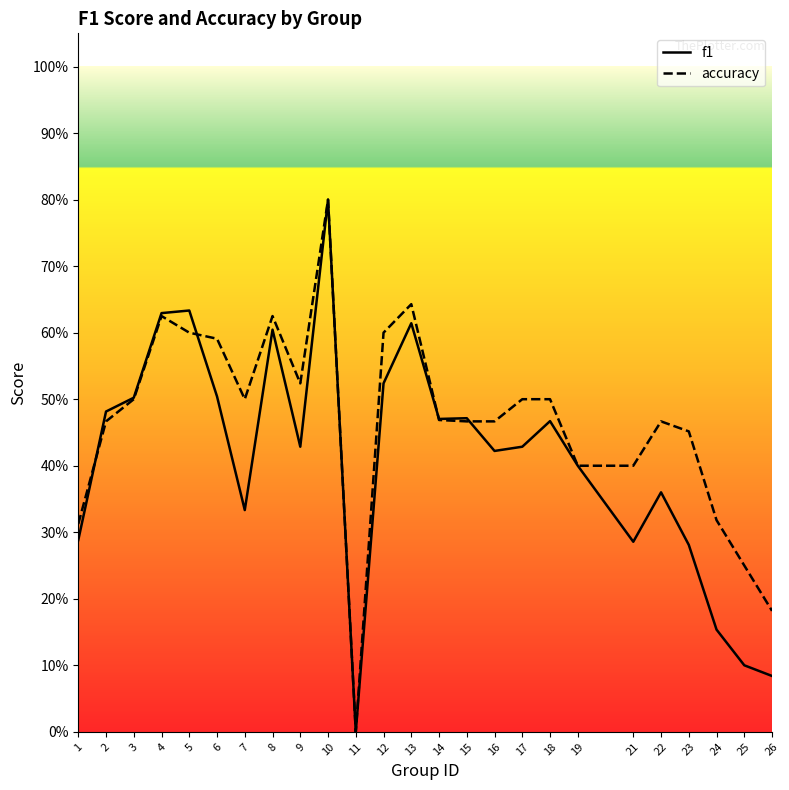

Which series has the largest total across all categories?

accuracy